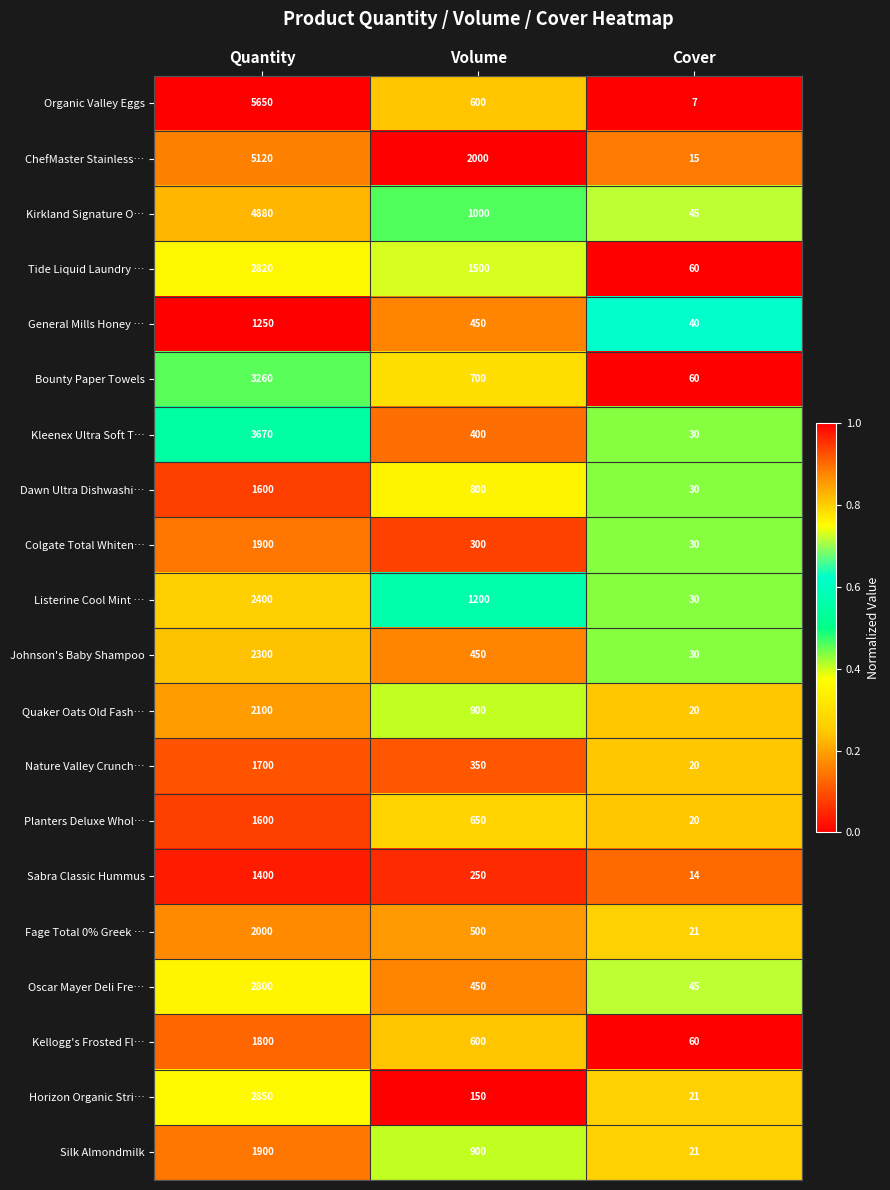

At which category does the chart reach its minimum across all series?

Cover